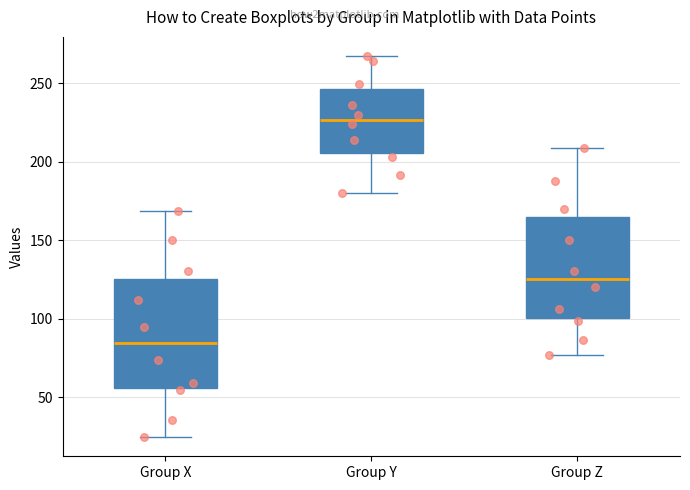

Comparing the boxes themselves (not the whiskers), which one is the tallest?

Group X